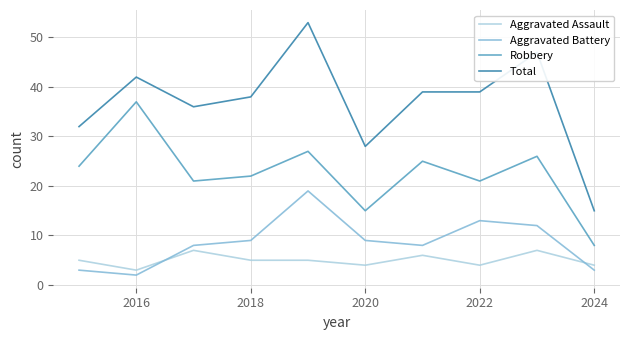

What is the minimum value for Total?

15